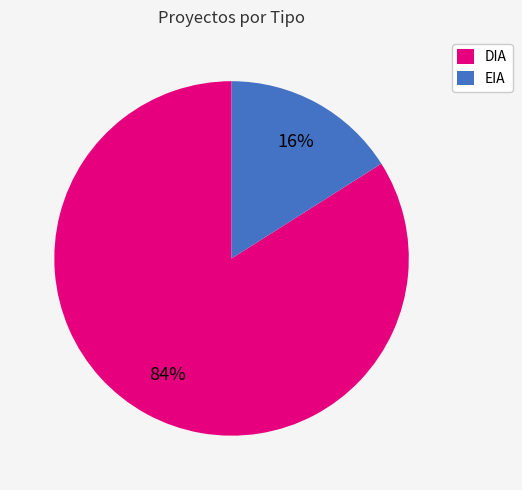

Between DIA and EIA, which is larger?

DIA